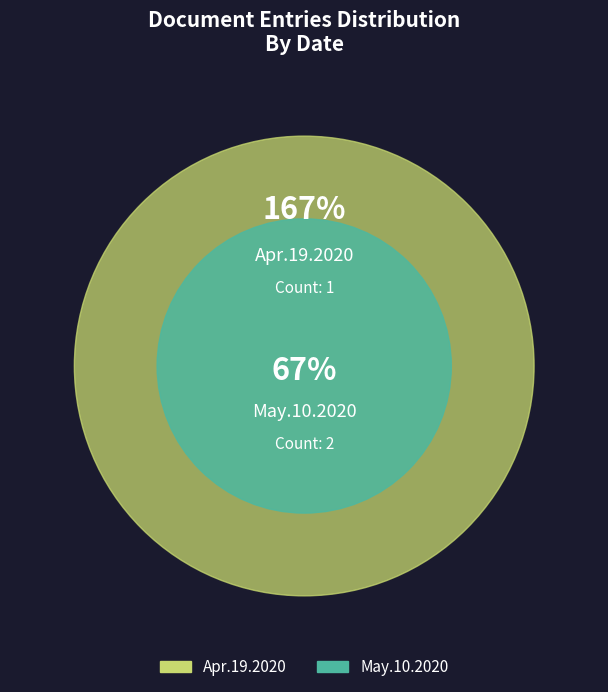

Combined, what portion of the pie is Apr.19.2020 and May.10.2020?

100.0%